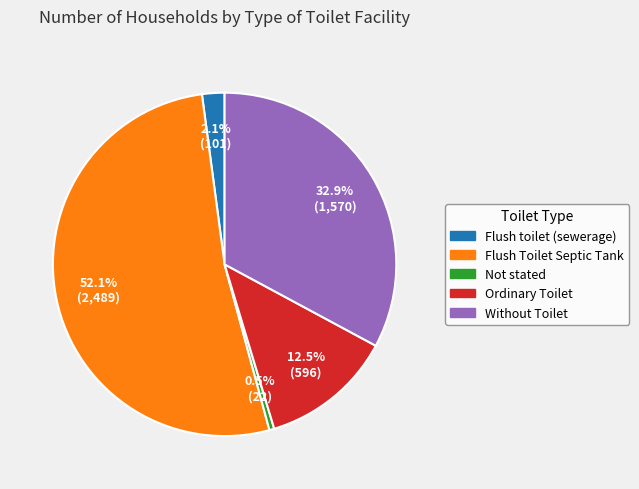

Combined, do Flush toilet (sewerage) and Without Toilet account for over 50%?

No